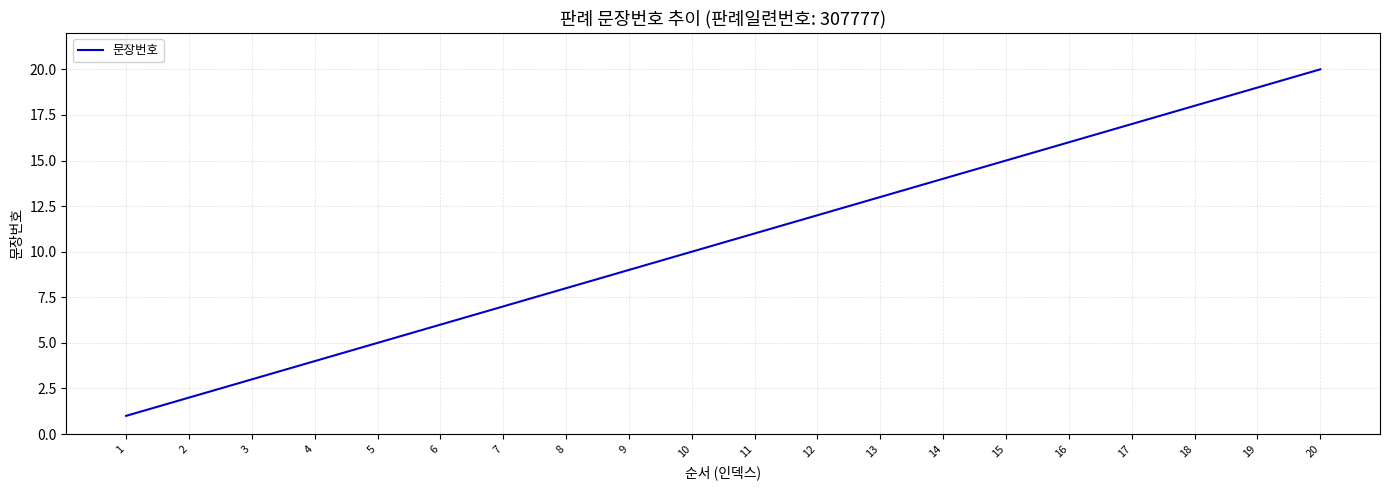

Which has a higher value, 17 or 18?

18